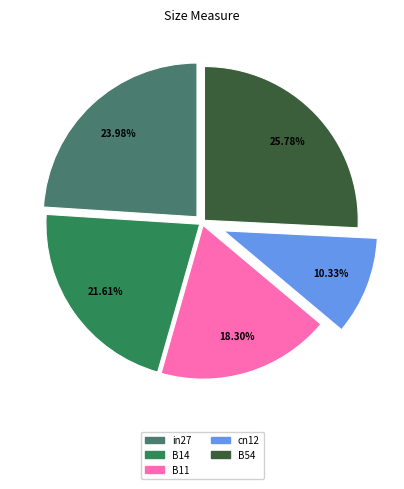

What portion of the pie excludes B11?

81.7%